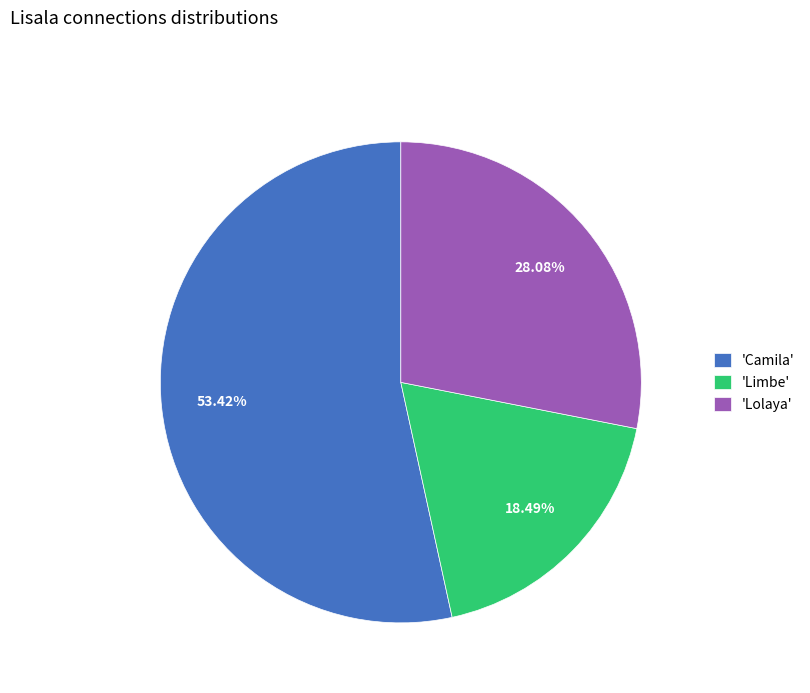

Between 'Lolaya' and 'Limbe', which is larger?

'Lolaya'